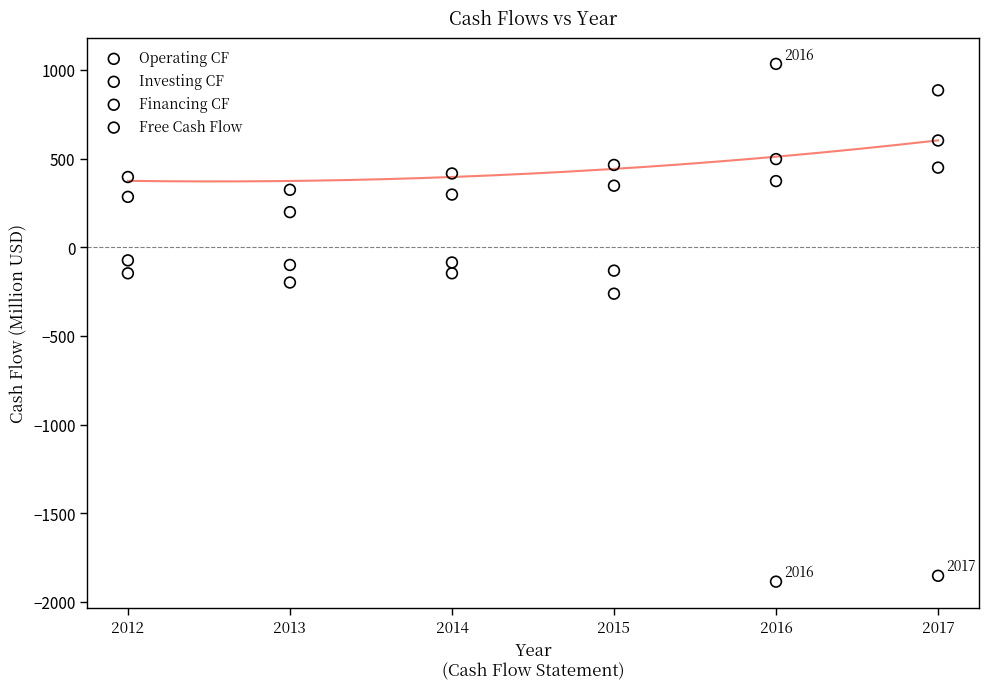

Which series has the largest Y range (max minus min)?

Investing CF